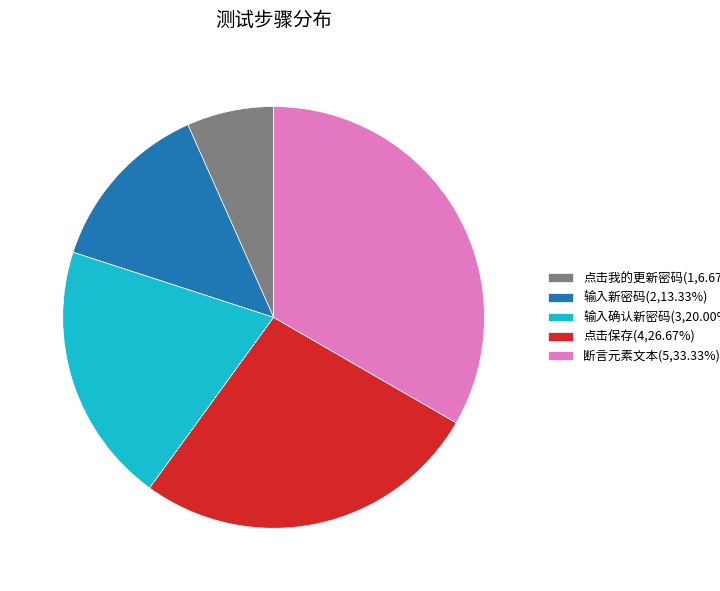

Does 点击我的更新密码(1,6.67%) account for over 50% of the chart?

No